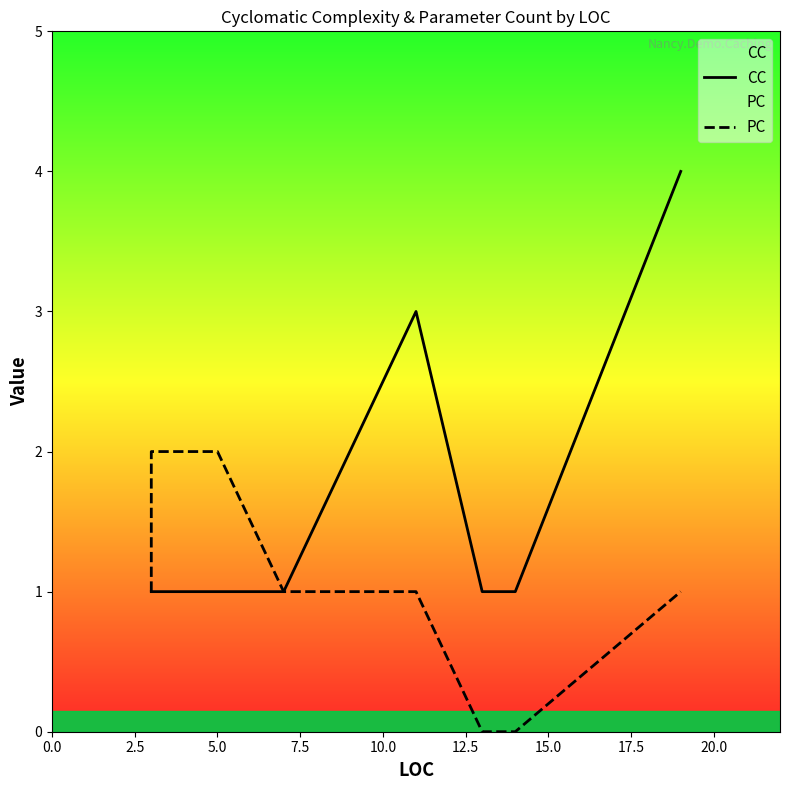

The value of CC at 12.5 is 4. True or false?

False